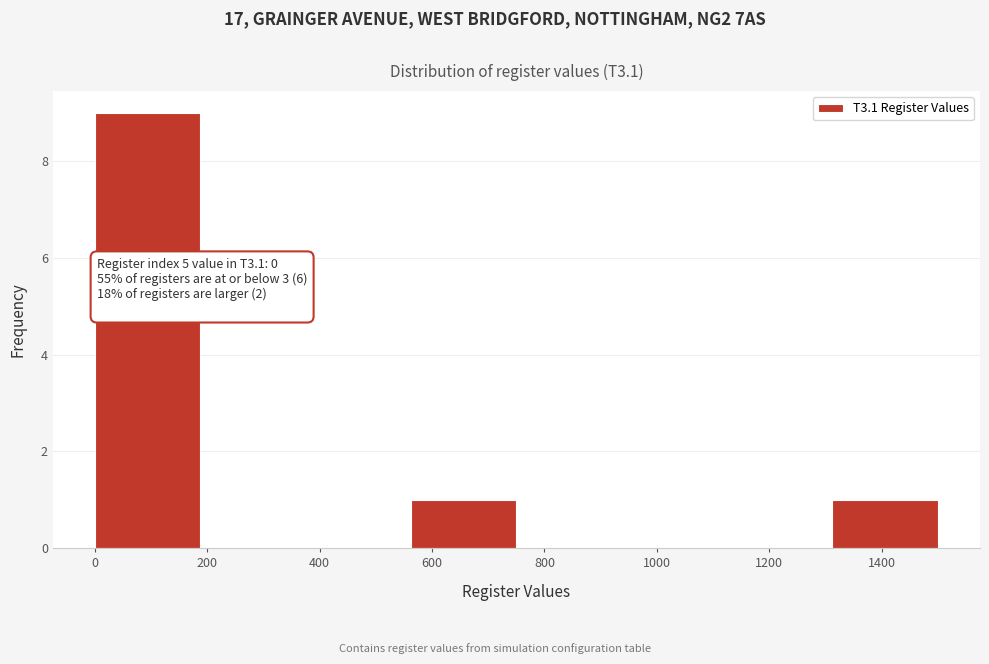

Over which range of the x-axis is the bar tallest?

0 to 180